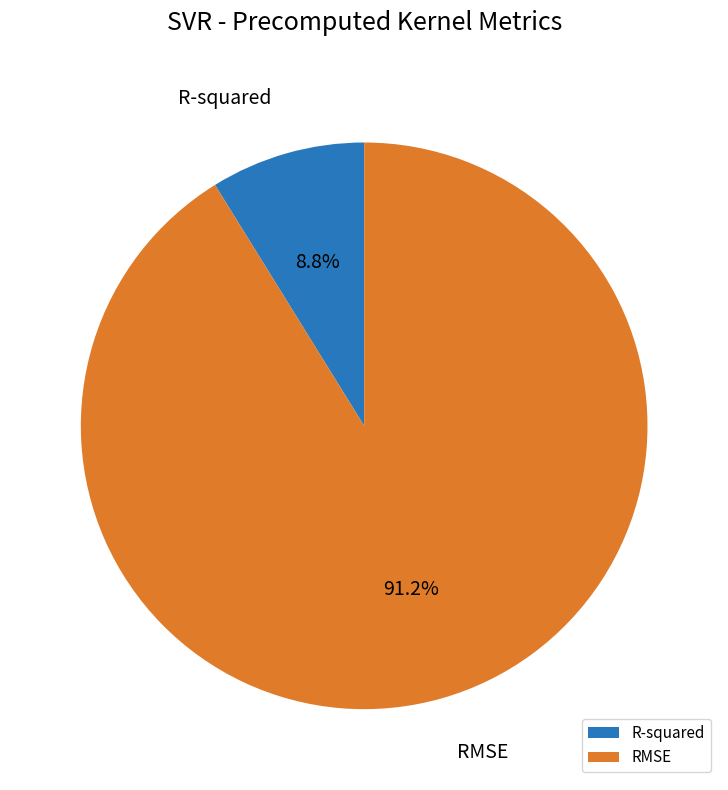

What is the ratio of the value at R-squared to the value at RMSE?

0.1